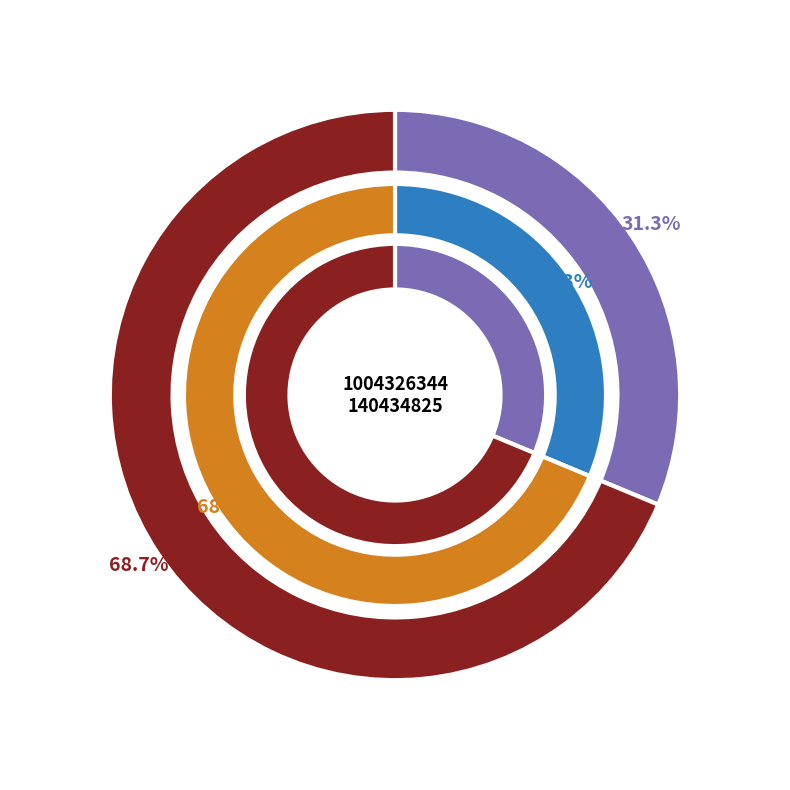

How many slices are in this pie chart?

2